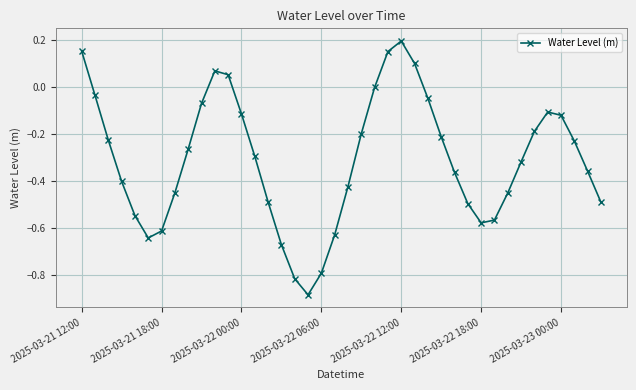

What is the difference between the maximum and minimum values?

1.1